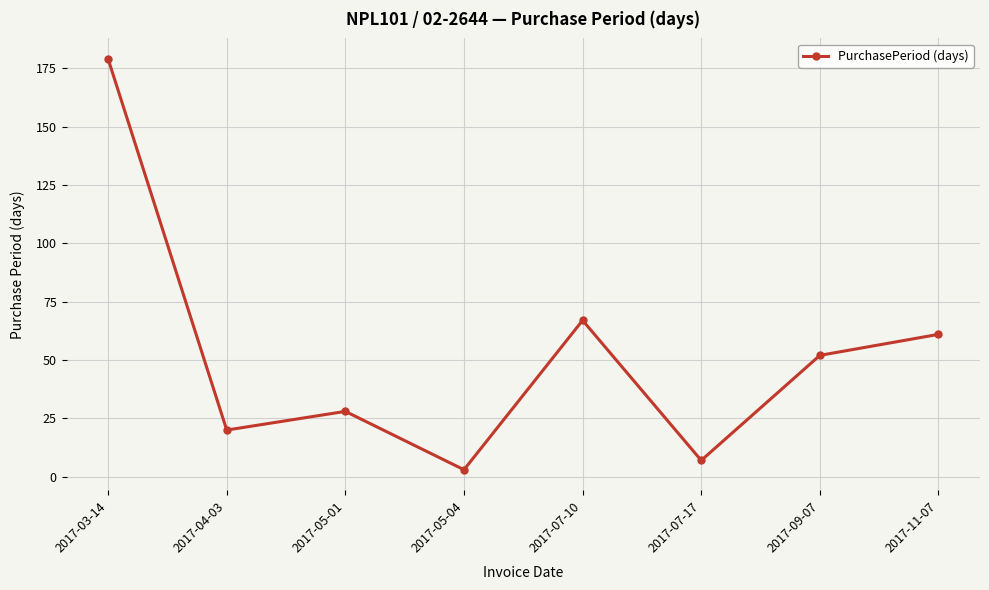

Rank the categories by value from highest to lowest.

2017-03-14, 2017-07-10, 2017-11-07, 2017-09-07, 2017-05-01, 2017-04-03, 2017-07-17, 2017-05-04